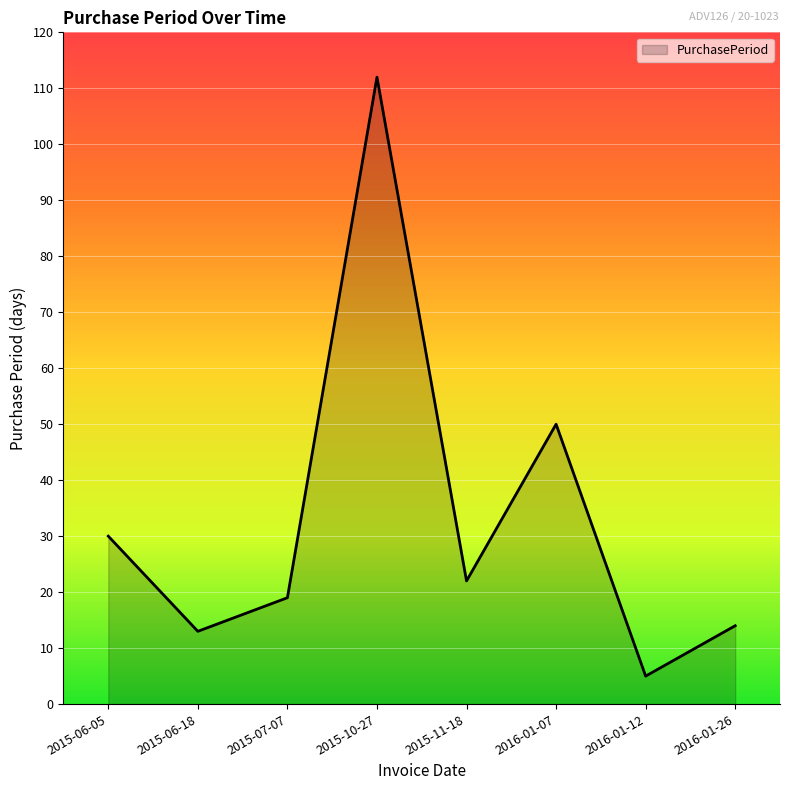

What position from the left is 2016-01-07?

6